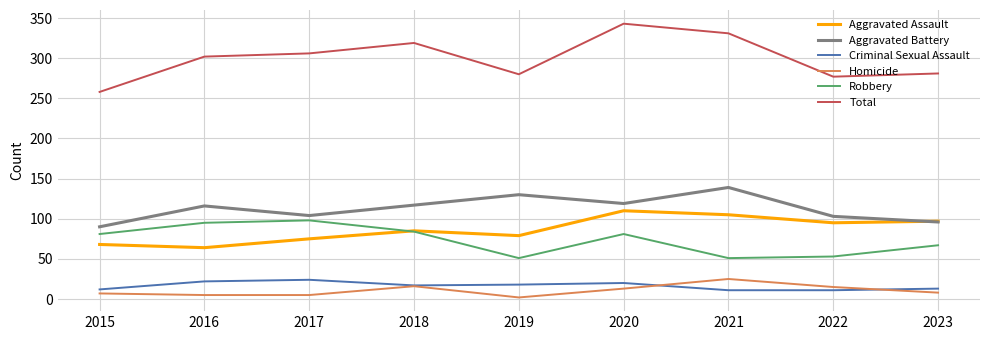

What is the lowest value of the Aggravated Assault series?

64